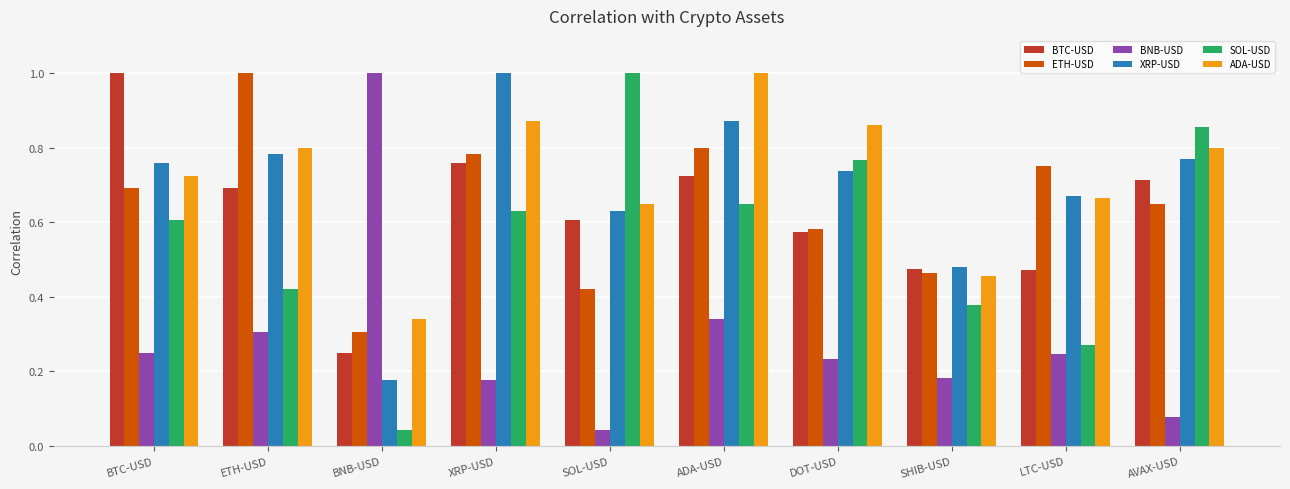

What is the label of the 6th bar from the right?

SOL-USD